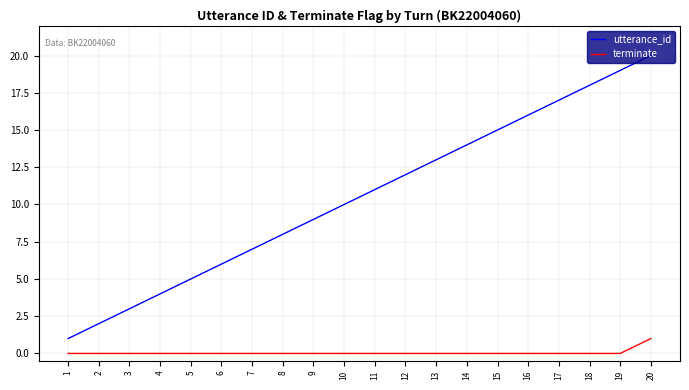

List the series in order of their overall mean, lowest first.

terminate, utterance_id